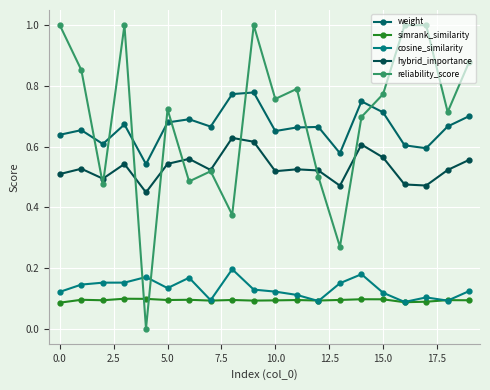

What is the value of the simrank_similarity point at the 16th from the left?

0.1